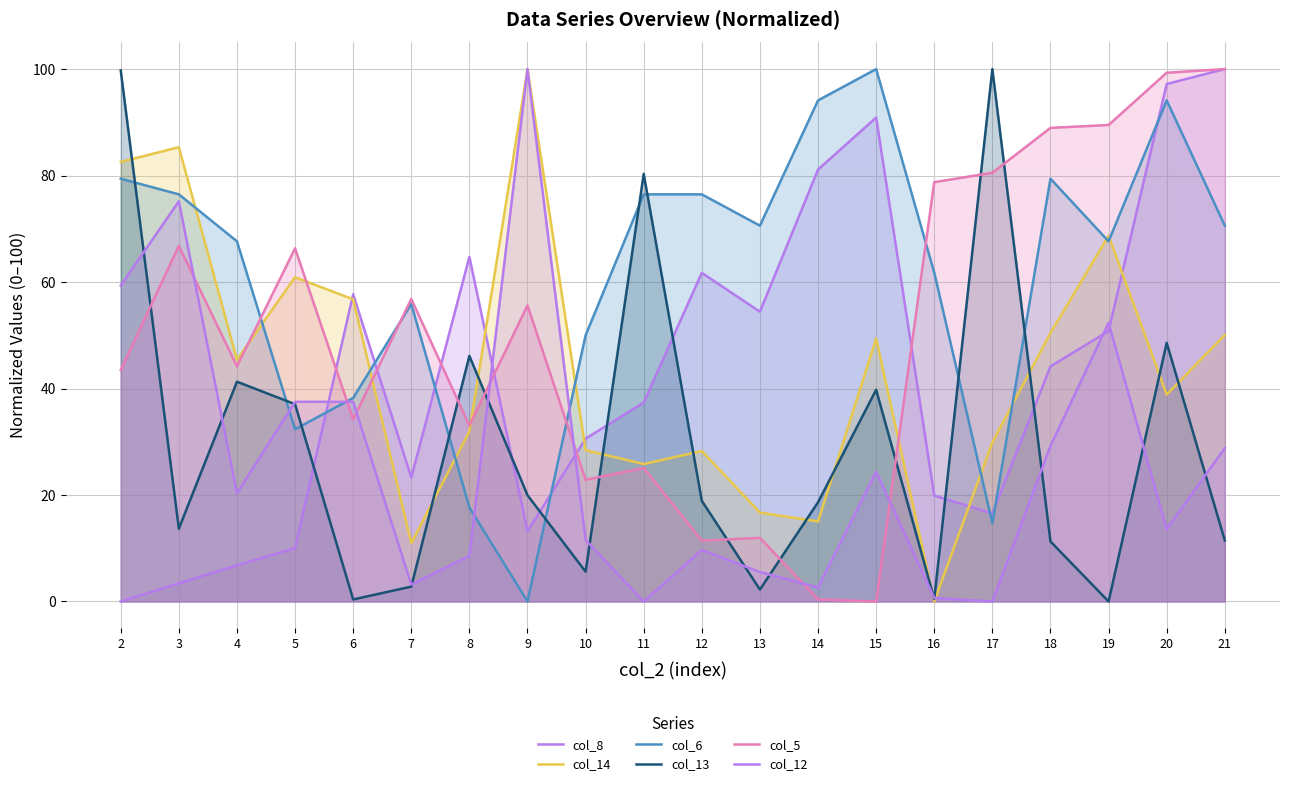

At how many categories does at least one series exceed 58?

17